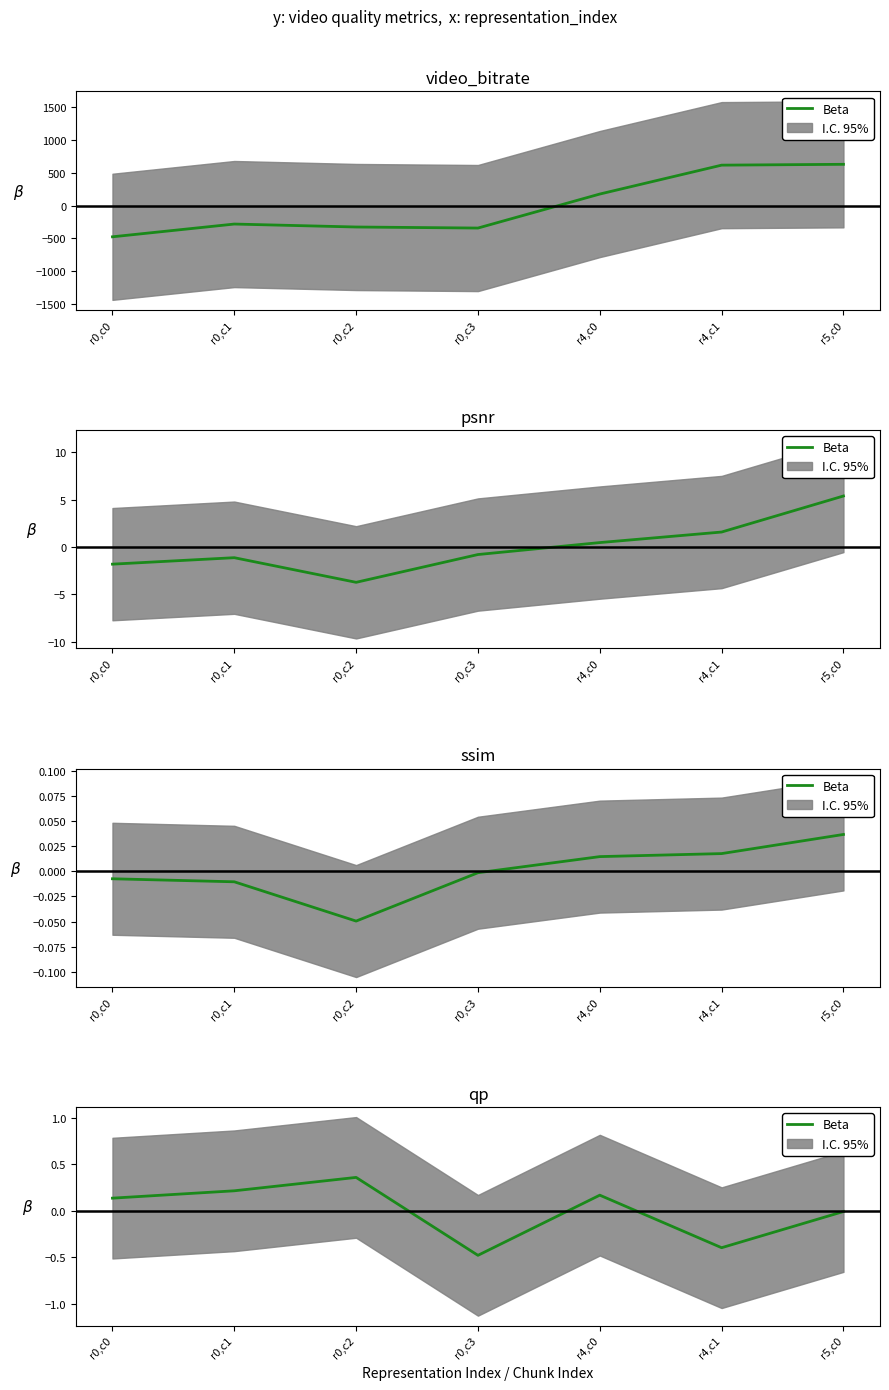

What is the label of the 6th point from the right?

r0,c1